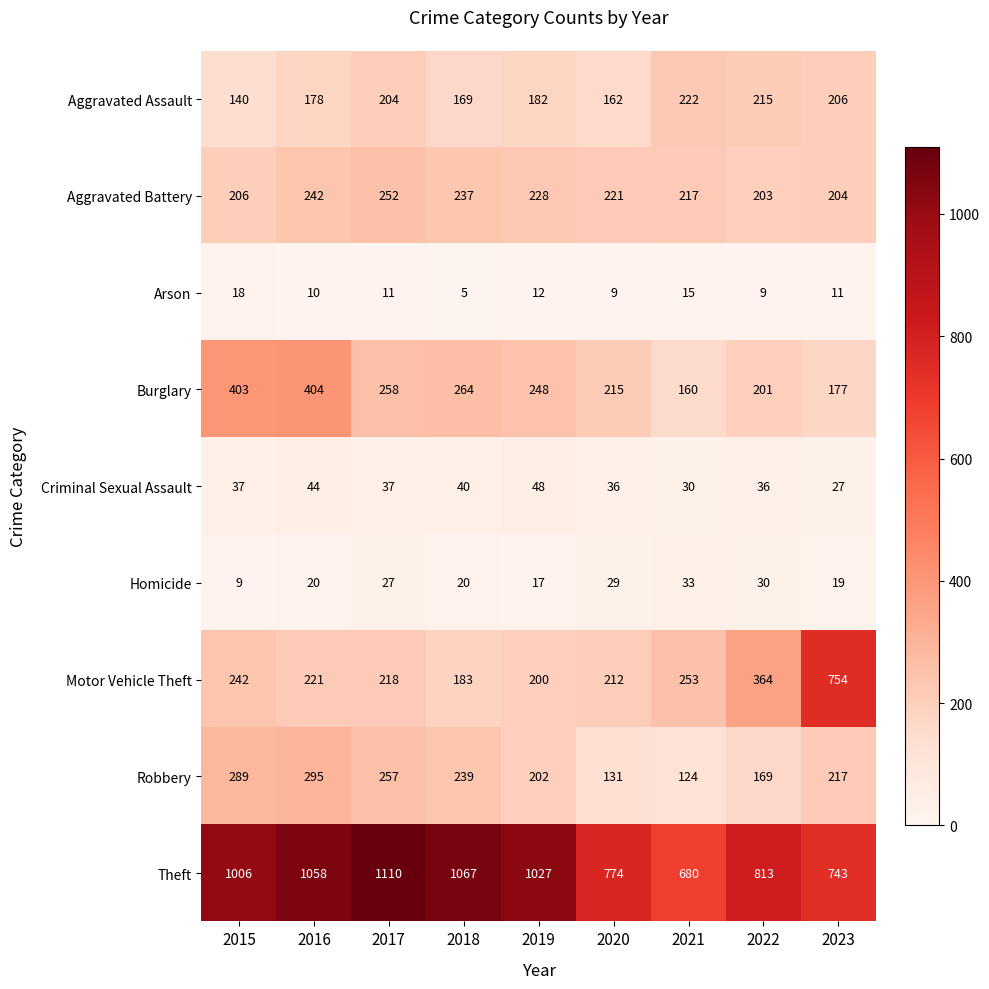

Is it true that Robbery equals 61 at 2020?

False